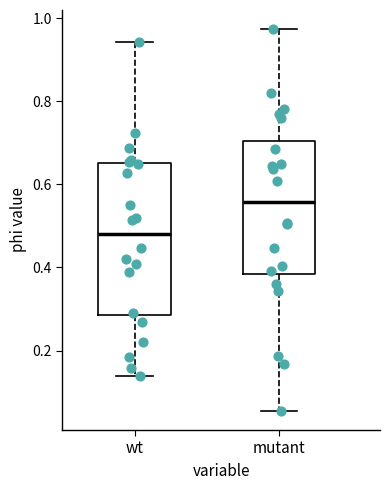

Reading left to right, transcribe this box plot: for each box, give where its median line is, the range the box spans, and where its two whiskers end, as read against the y-axis. The values are not printed on the chart, so give them approximately, as read against the axis.

wt: median 0.48, box 0.28 to 0.66, whiskers 0.14 to 0.94
mutant: median 0.56, box 0.38 to 0.70, whiskers 0.06 to 0.98